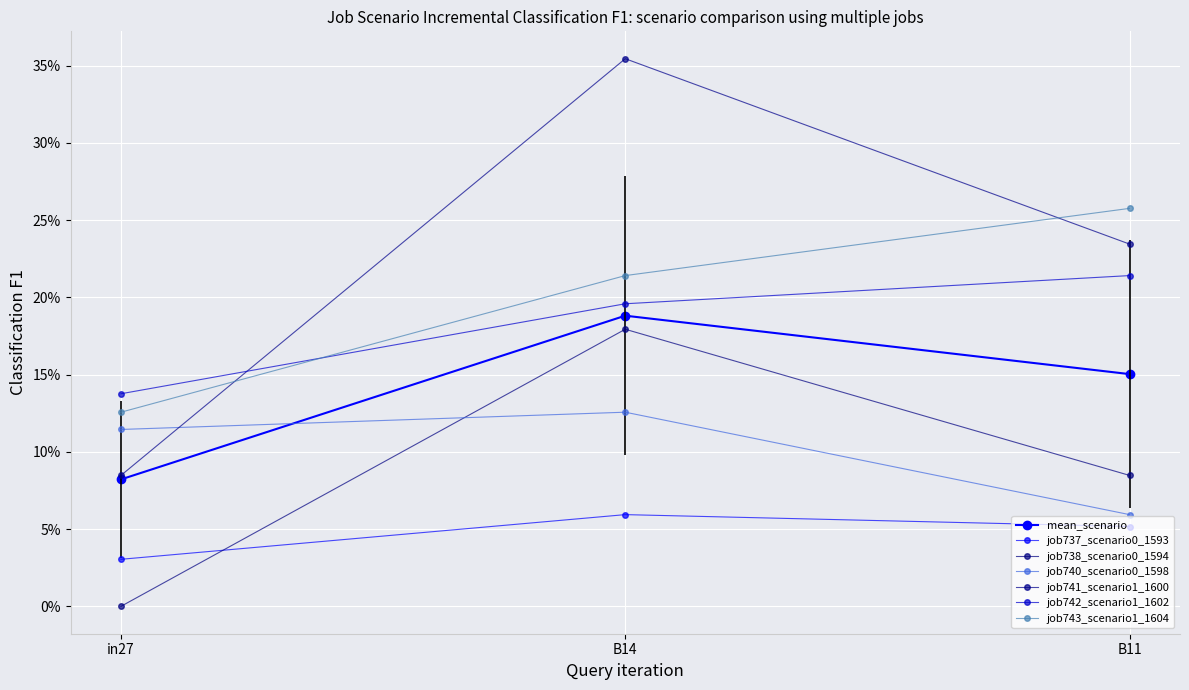

Does the chart have visible grid lines?

Yes